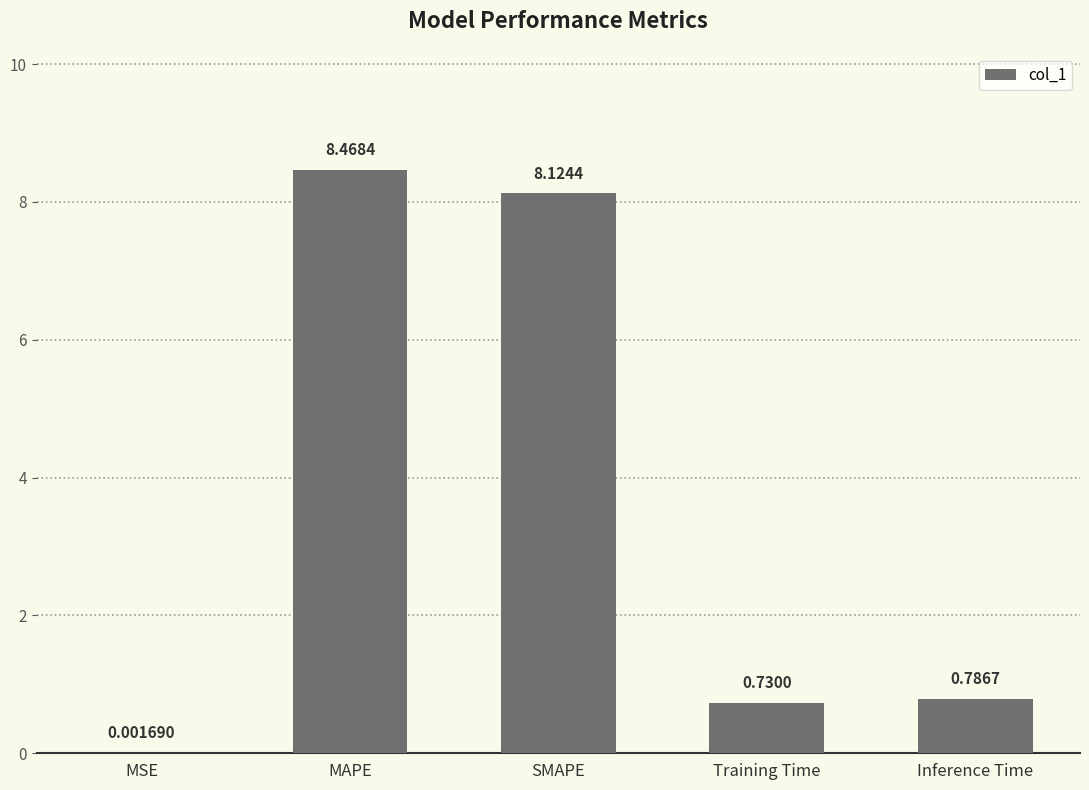

What is the change in value from MSE to Inference Time?

+0.8